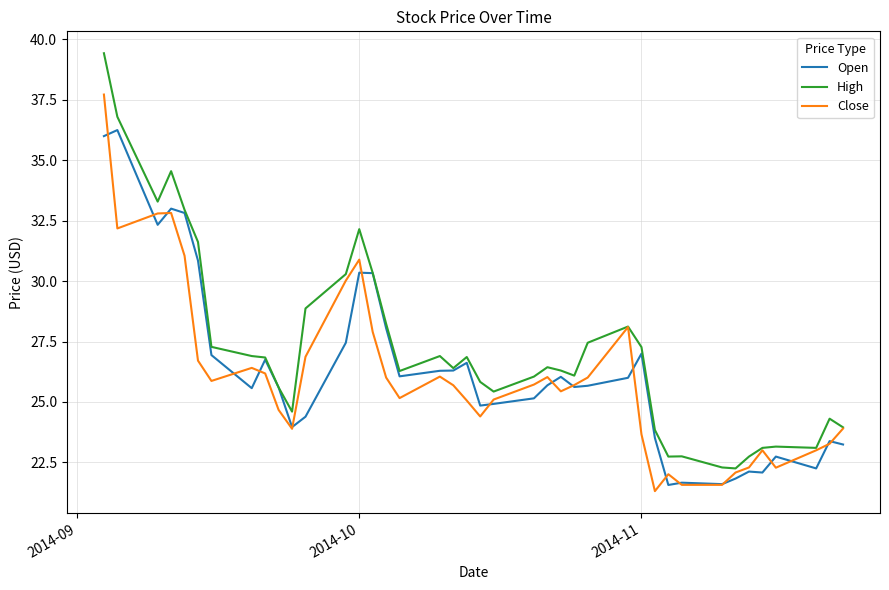

Which series has the largest total across all categories?

High